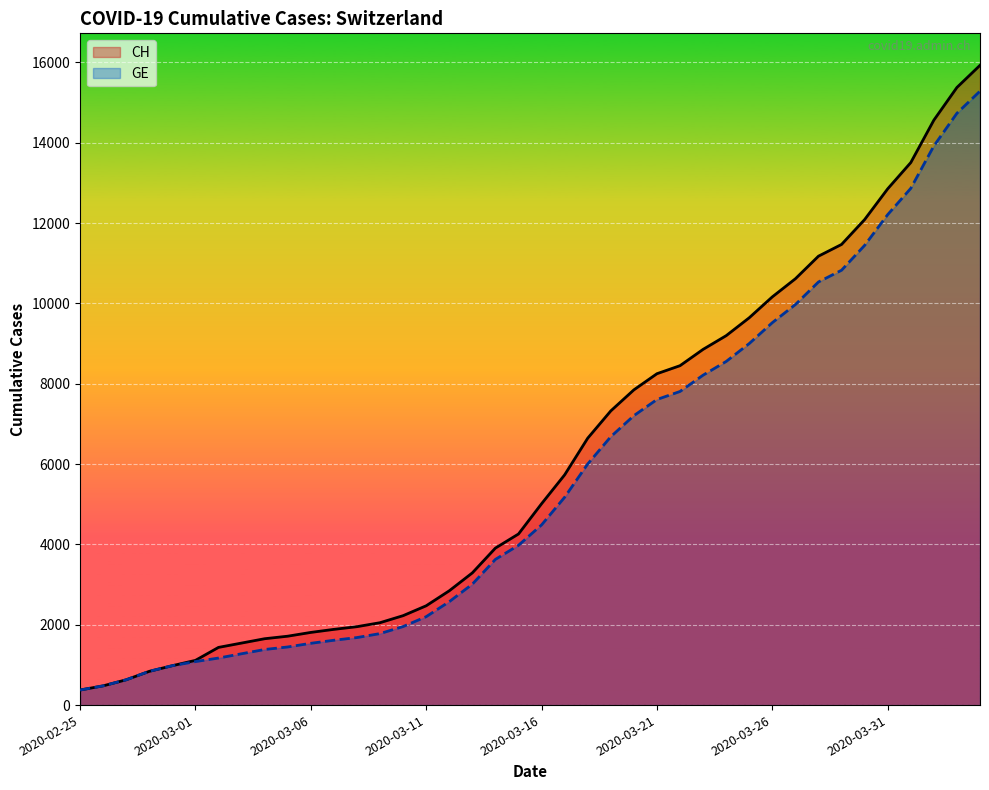

What are all the series names shown in the legend?

CH, GE